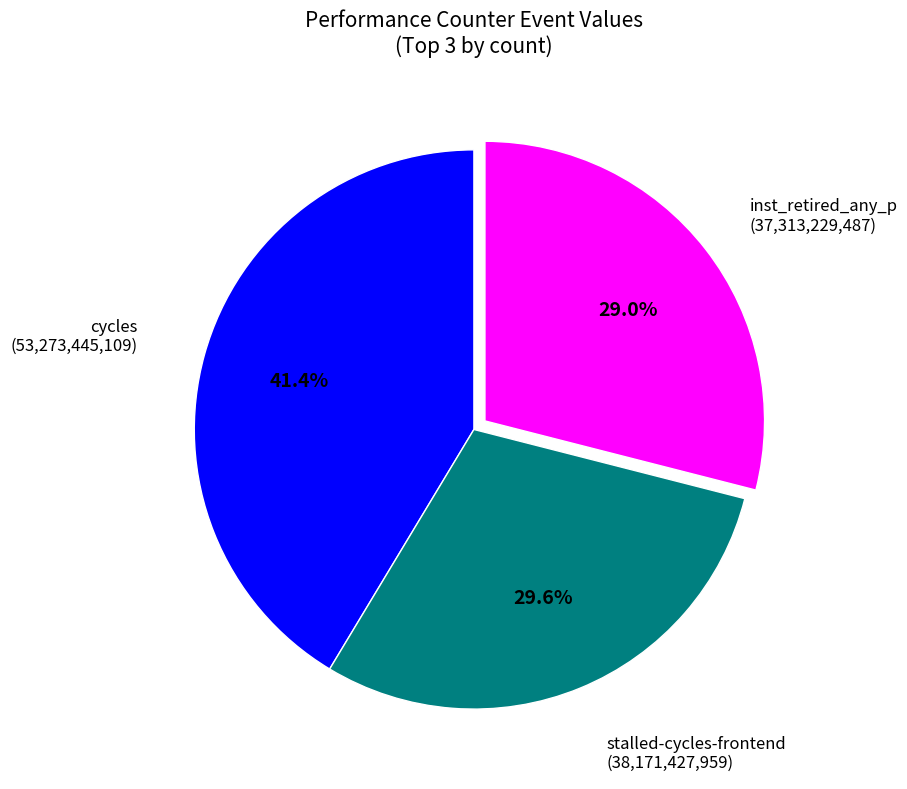

Does any single category account for the majority?

No